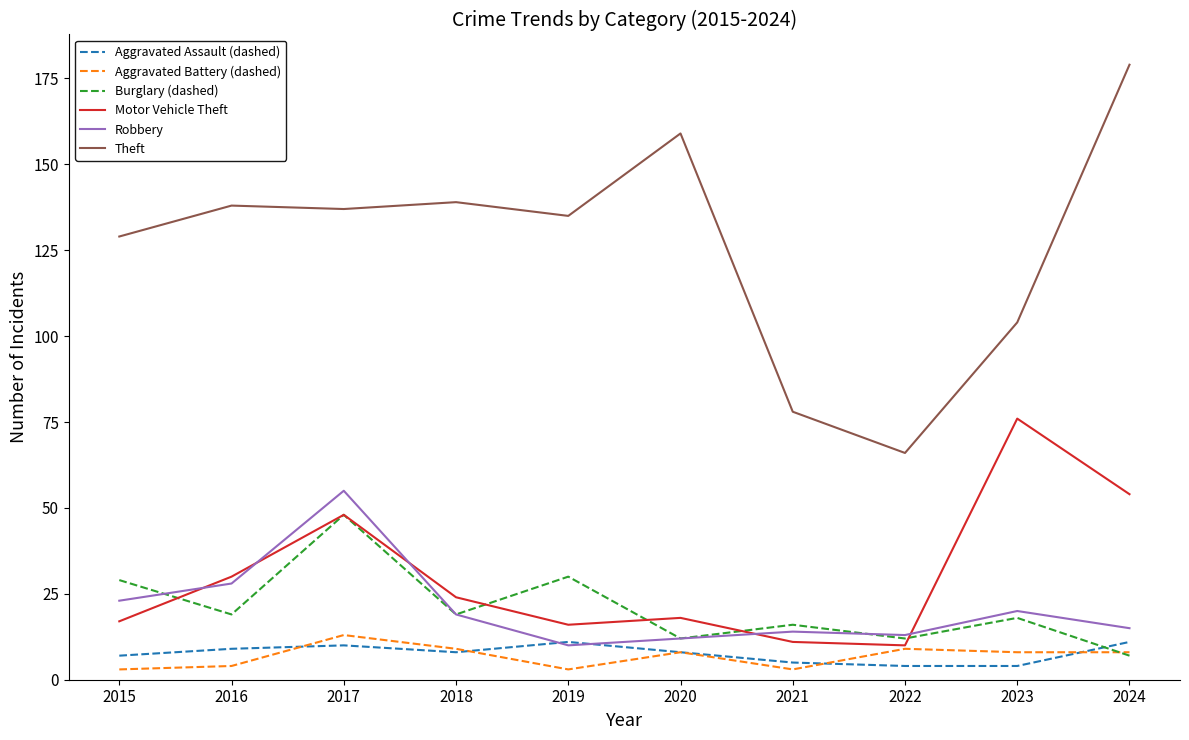

Is it true that Theft equals 172 at 2023?

False